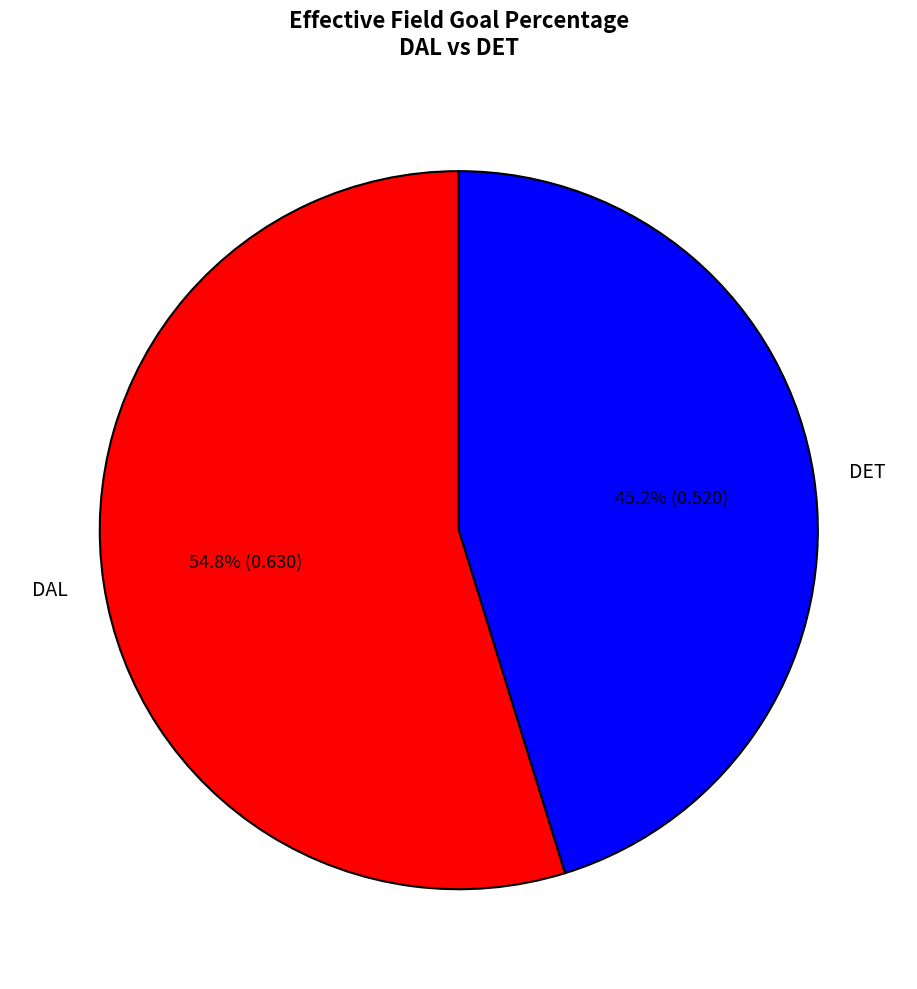

How much of the chart is everything except DAL?

45.2%